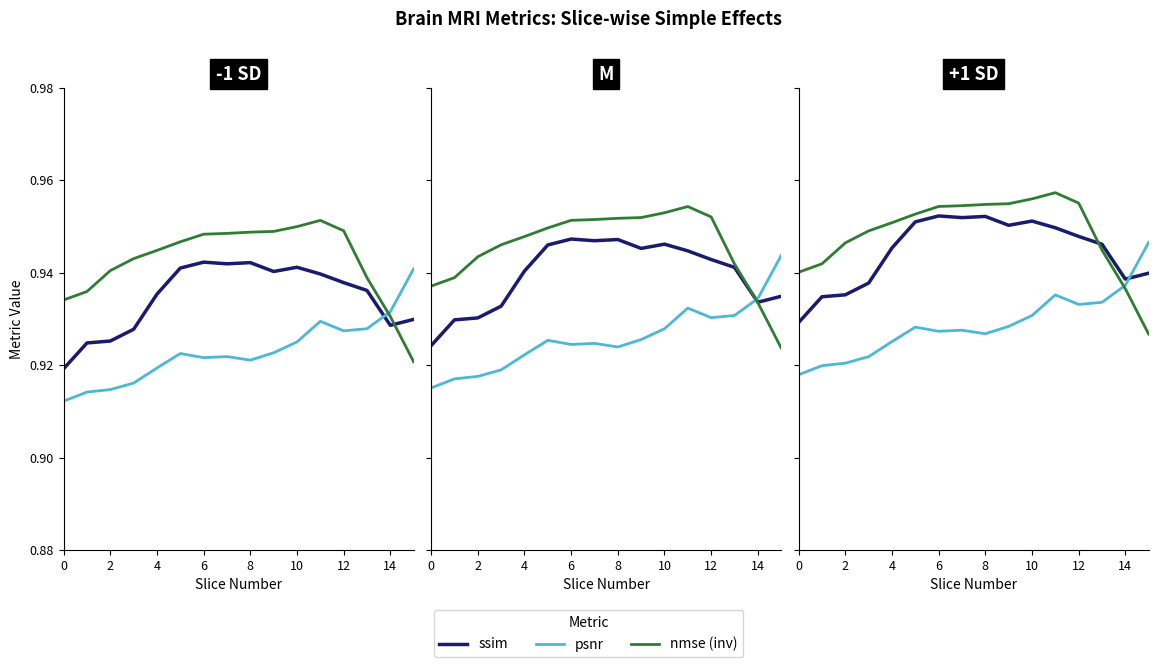

Where is the first local maximum for nmse (inv)?

11